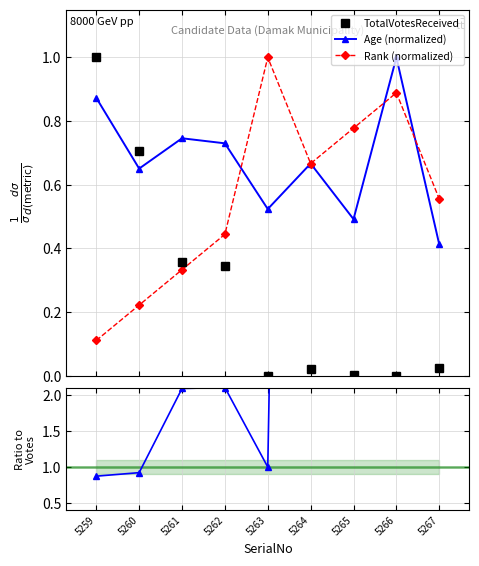

Which category has the lowest value in the Rank (normalized) series?

5259